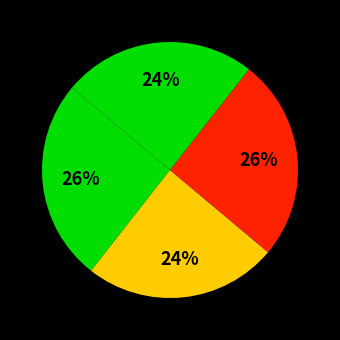

Count the number of slices in the pie.

4